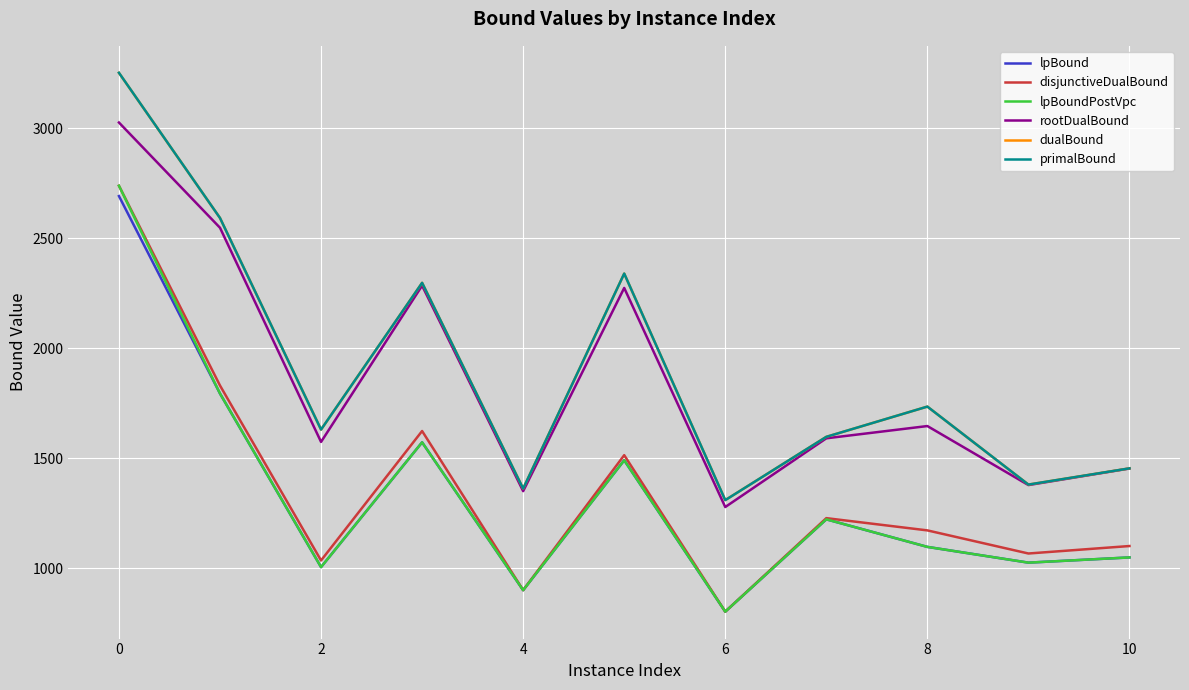

What are all the series names shown in the legend?

lpBound, disjunctiveDualBound, lpBoundPostVpc, rootDualBound, dualBound, primalBound